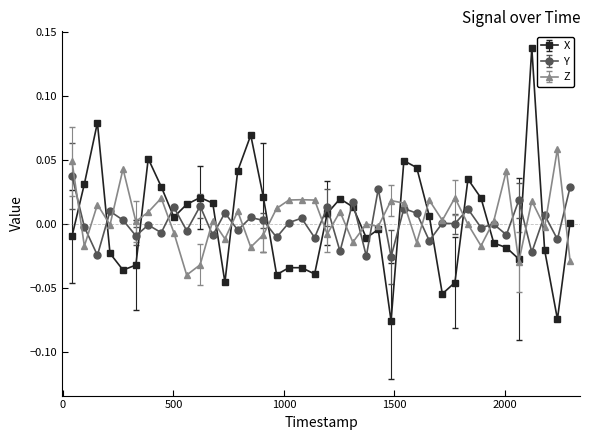

Rank the series by their maximum value, from highest to lowest.

X, Z, Y